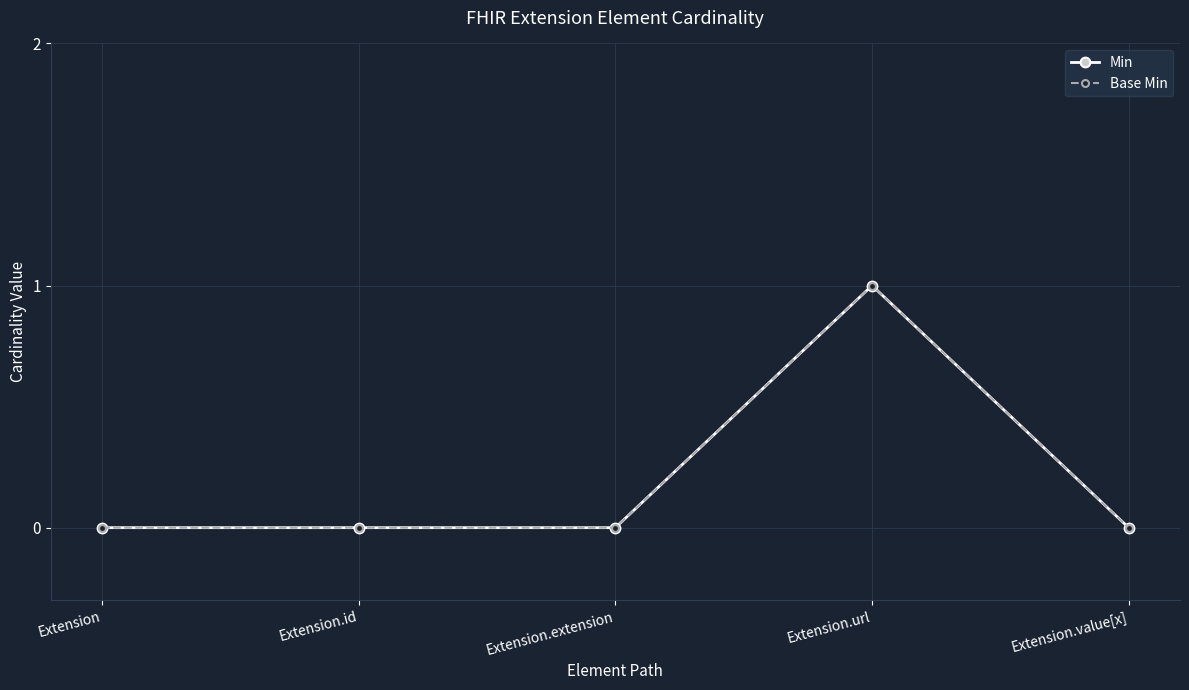

Is this an area chart (filled region under the line)?

No